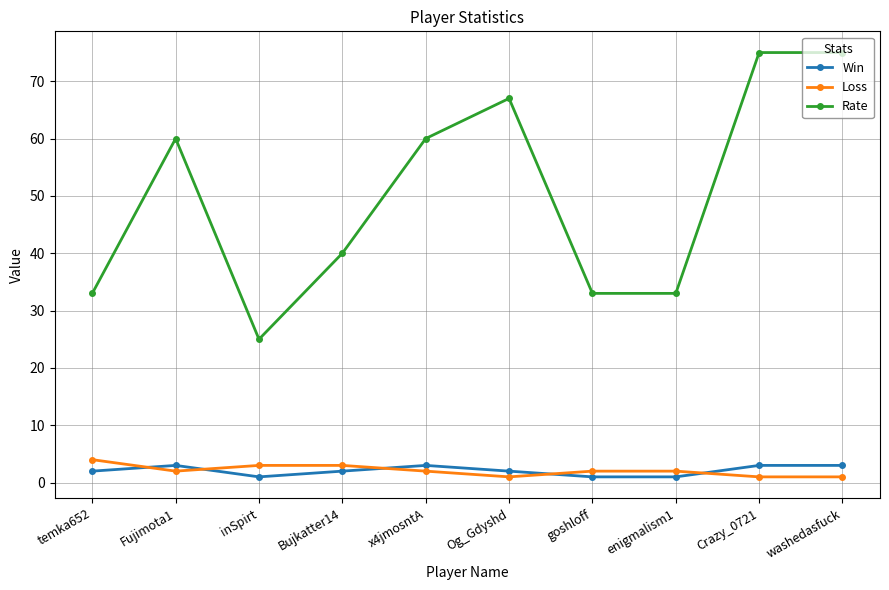

Reading left to right, list all the values displayed in this chart.

Win: temka652=2	Fujimota1=3	inSpirt=1	Bujkatter14=2	x4jmosntA=3	Og_Gdyshd=2	goshloff=1	enigmalism1=1	Crazy_0721=3	washedasfuck=3
Loss: temka652=4	Fujimota1=2	inSpirt=3	Bujkatter14=3	x4jmosntA=2	Og_Gdyshd=1	goshloff=2	enigmalism1=2	Crazy_0721=1	washedasfuck=1
Rate: temka652=33	Fujimota1=60	inSpirt=25	Bujkatter14=40	x4jmosntA=60	Og_Gdyshd=67	goshloff=33	enigmalism1=33	Crazy_0721=75	washedasfuck=75